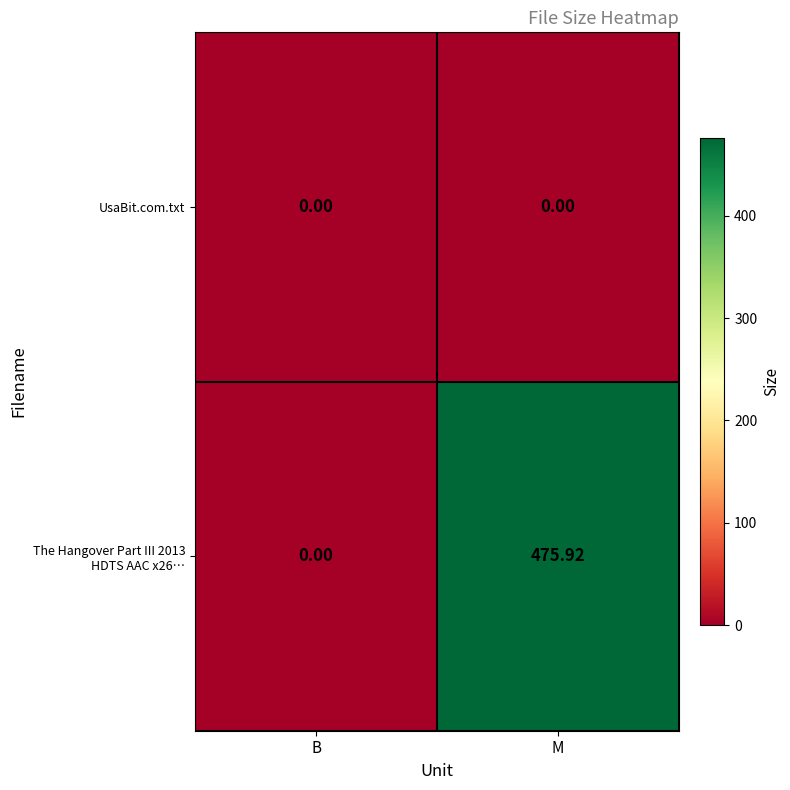

At which category is the sum across all series the highest?

M